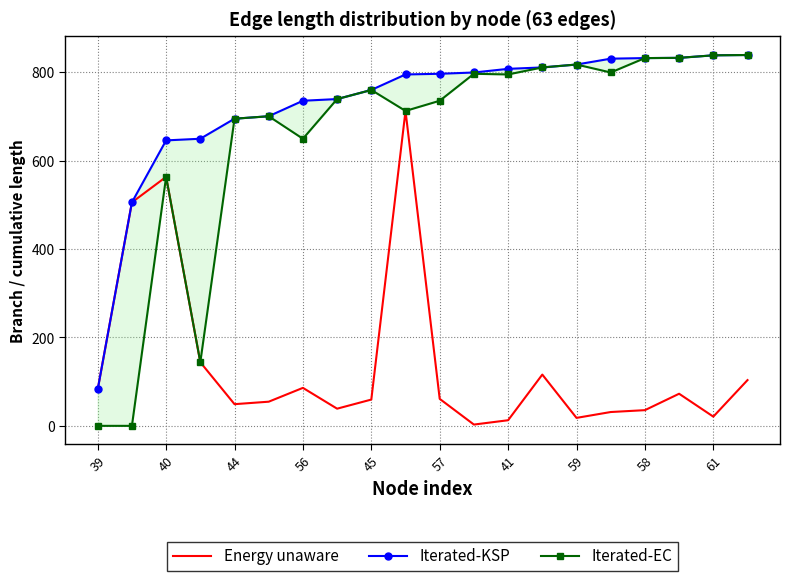

What is the highest value of the Energy unaware series?

712.3